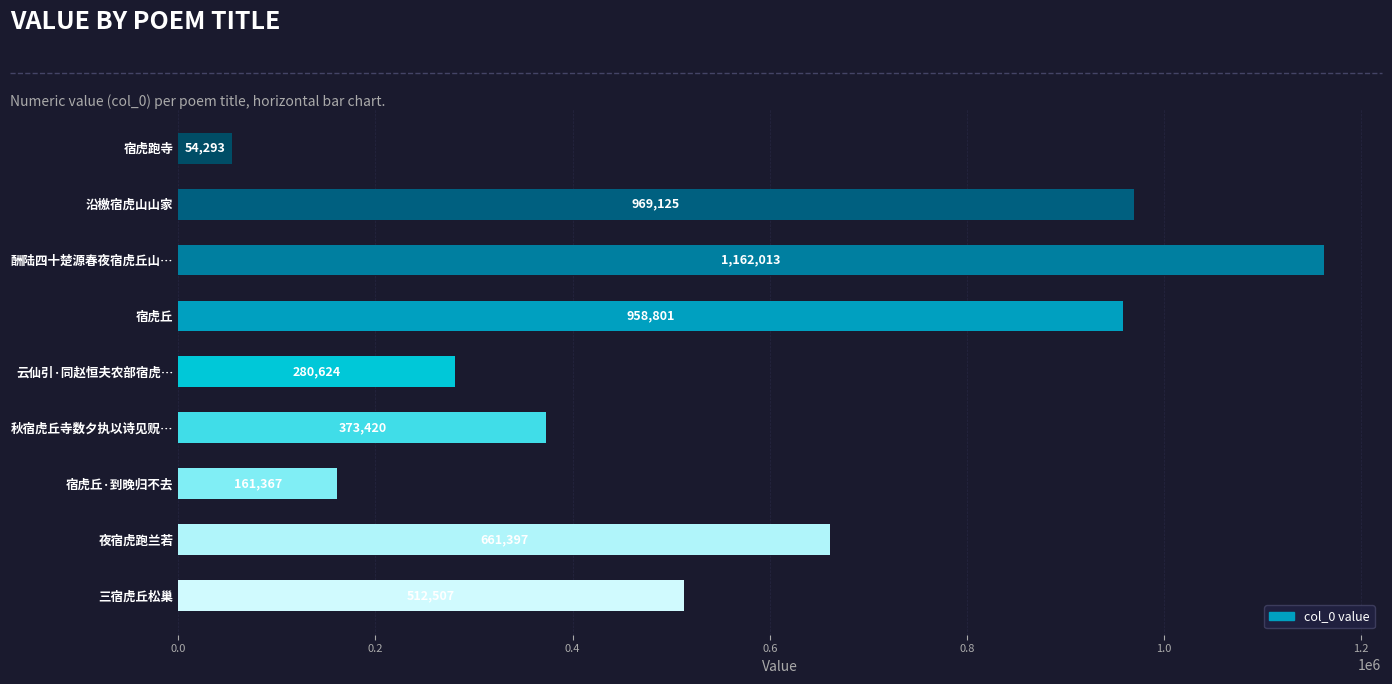

What is the smallest value displayed?

54293